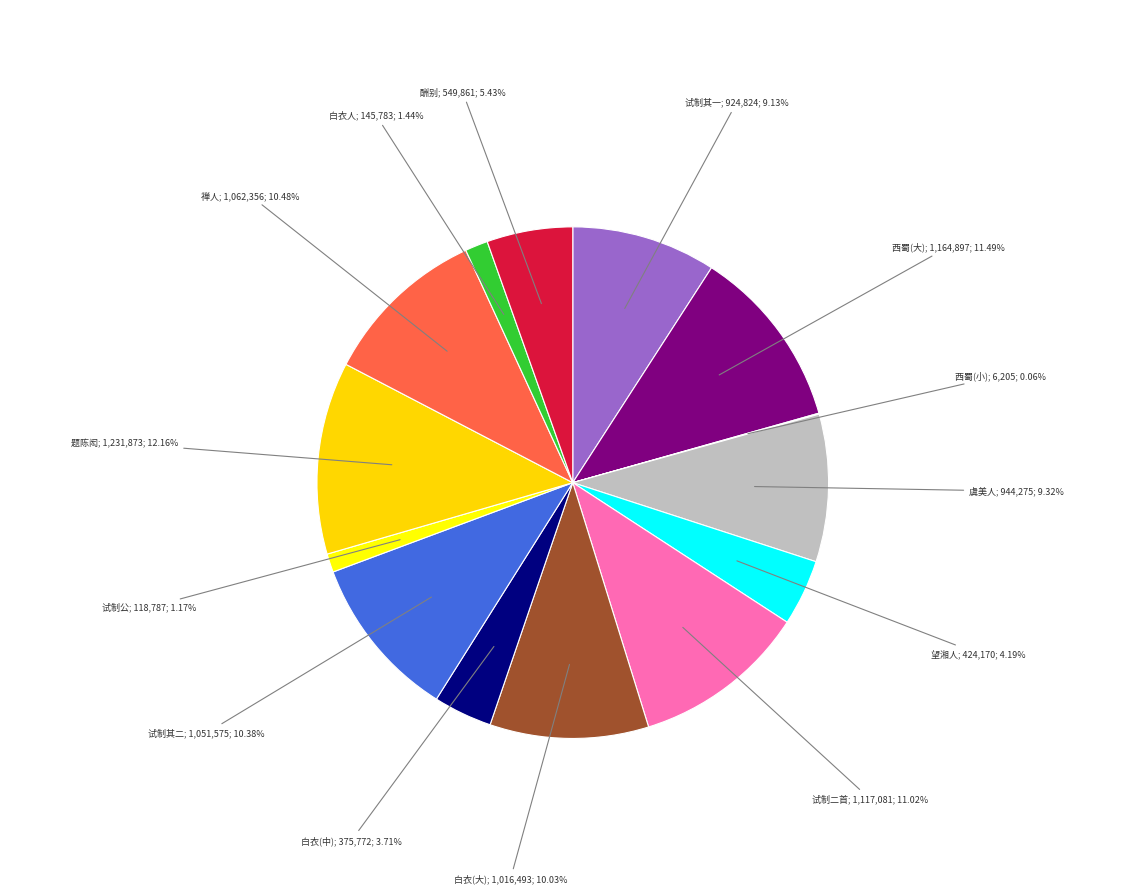

Count the number of slices in the pie.

14